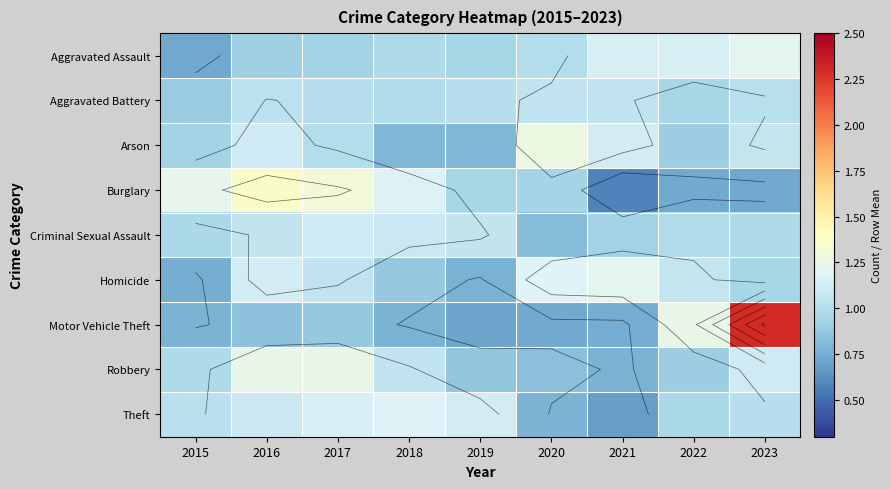

Rank the categories by Theft value from lowest to highest.

2021, 2020, 2022, 2023, 2015, 2016, 2019, 2017, 2018